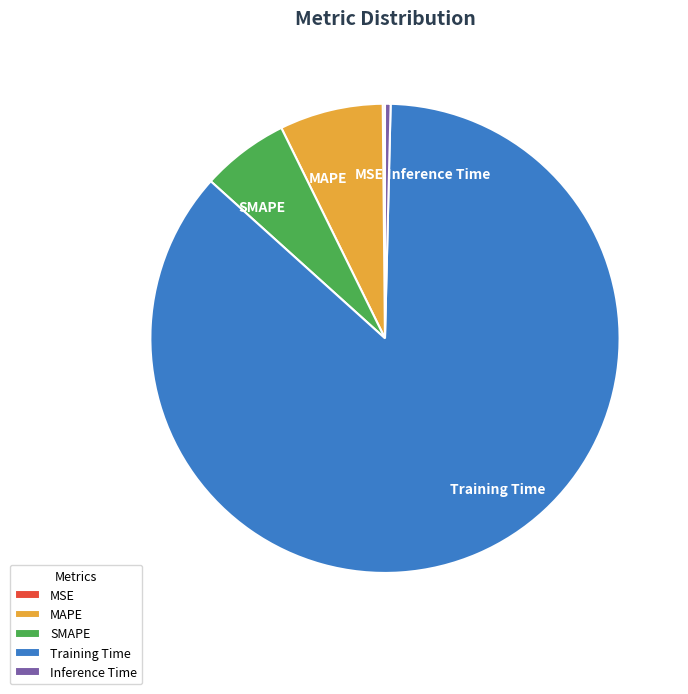

Does any single category account for the majority?

Yes